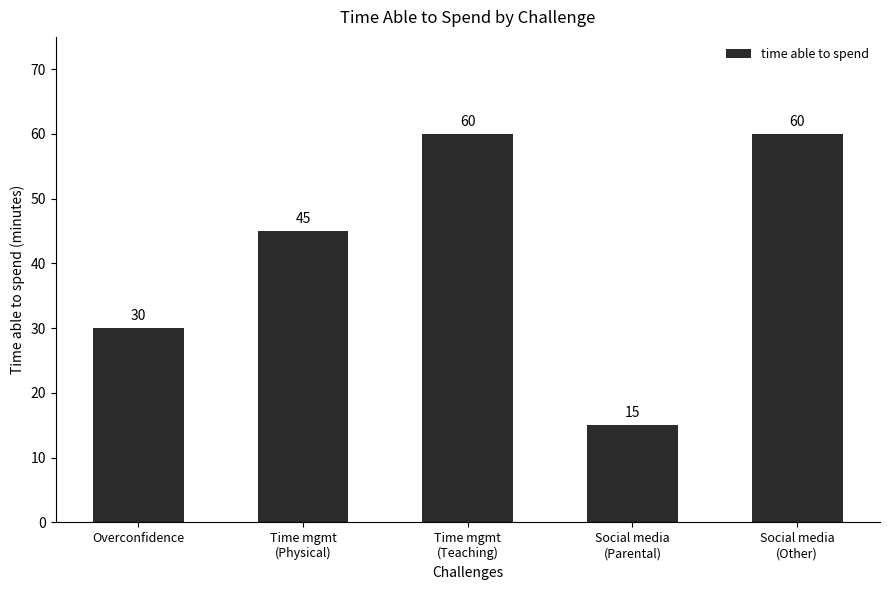

How many values are between 30 and 60?

4